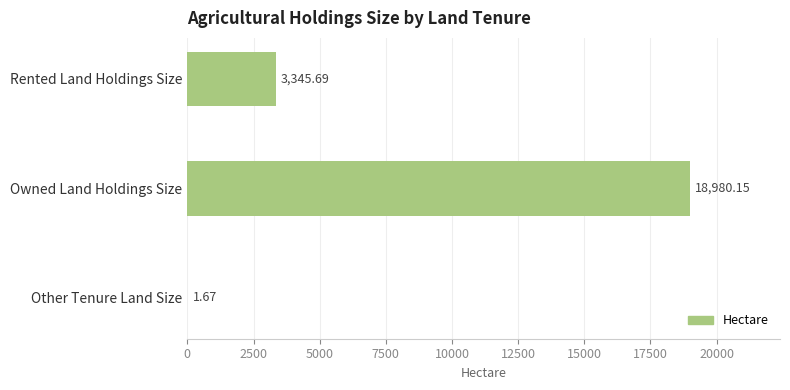

What is the sum of all values?

22327.5